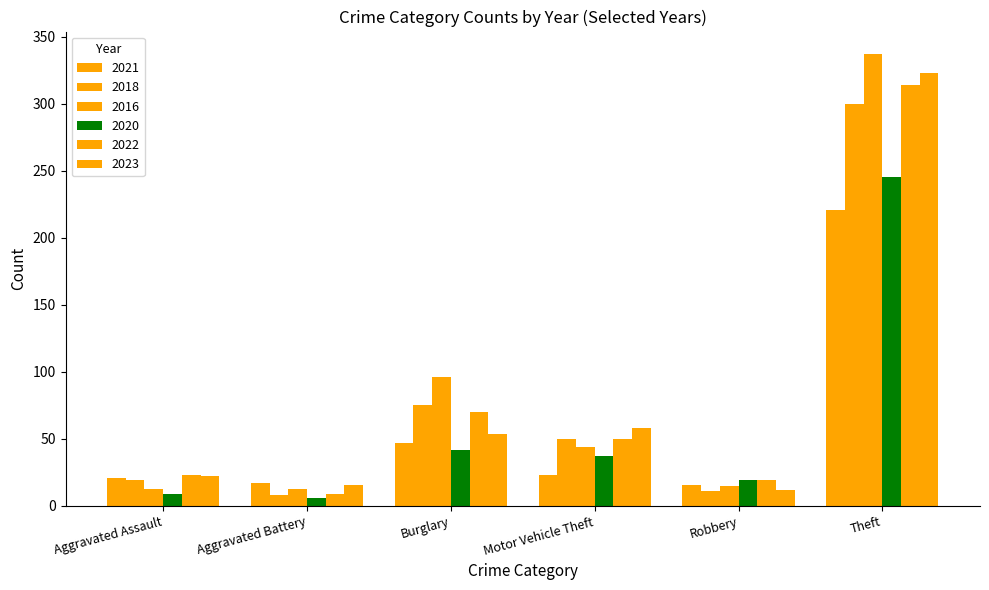

How many series are shown in this chart?

6